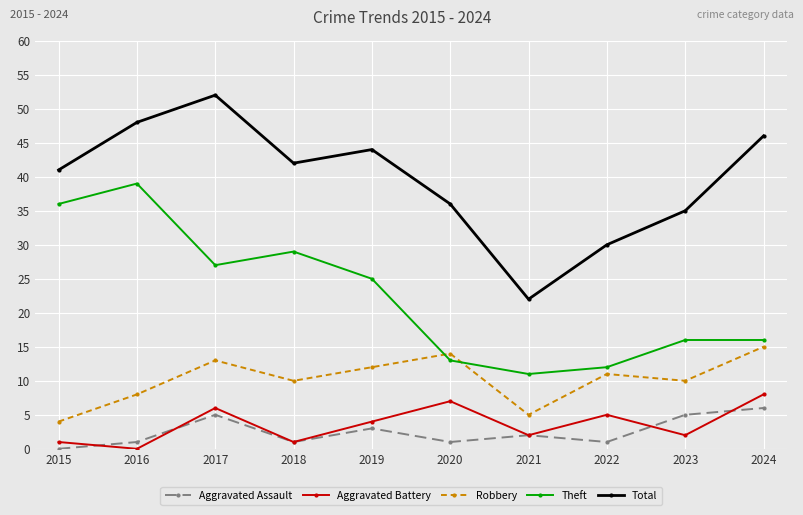

At which category does Aggravated Assault reach its first local valley?

2018